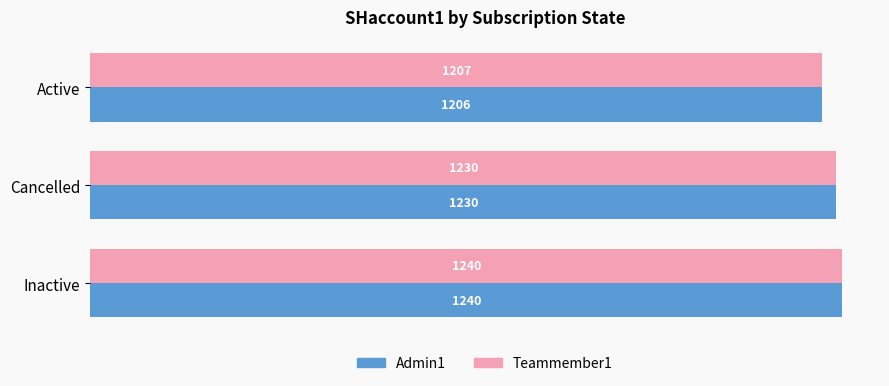

Rank the series by their average value, from lowest to highest.

Admin1, Teammember1